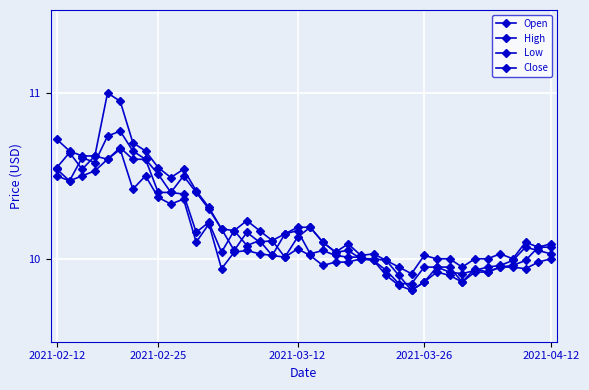

Count the number of categories in the chart.

40